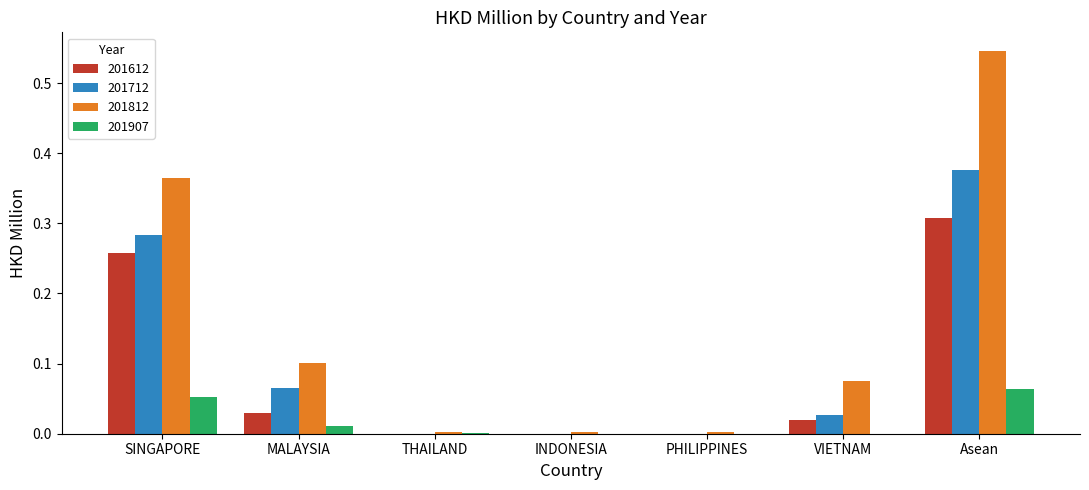

Which series has the largest total across all categories?

201812